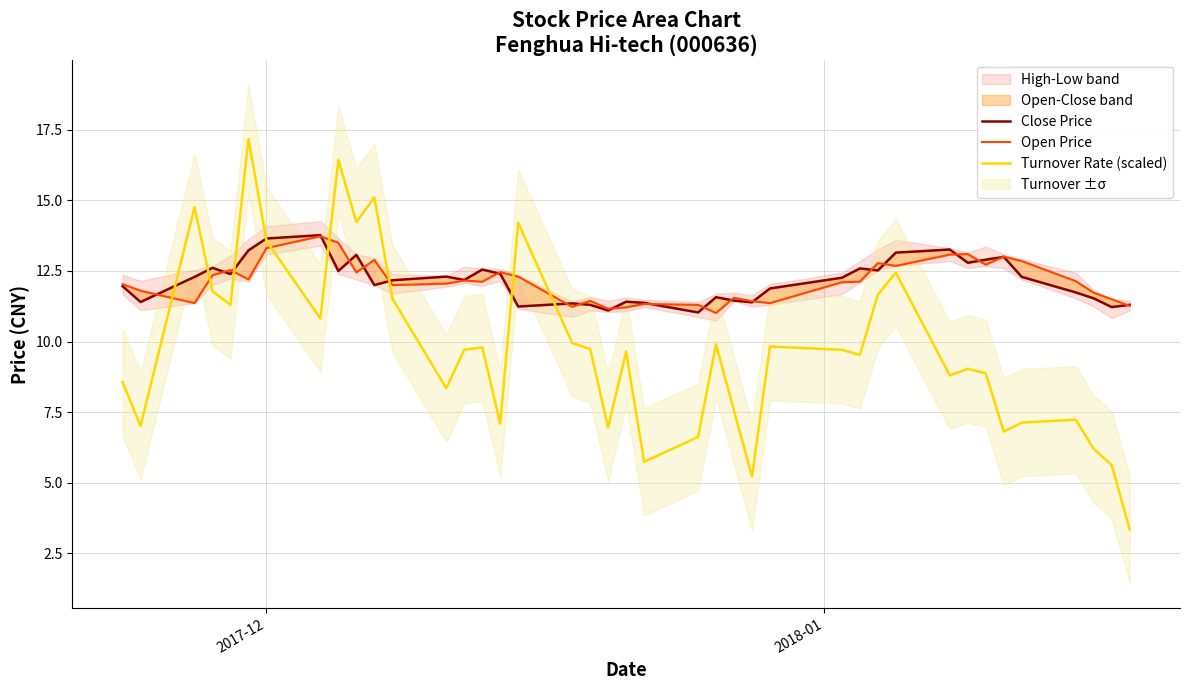

Is this an area chart (filled region under the line)?

No